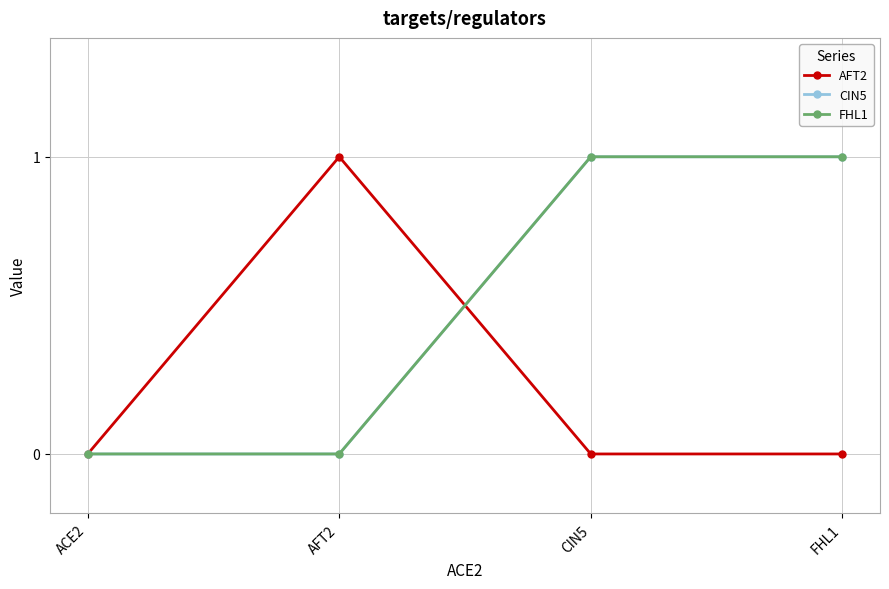

List the labels in order of AFT2 value, largest first.

AFT2, ACE2, CIN5, FHL1